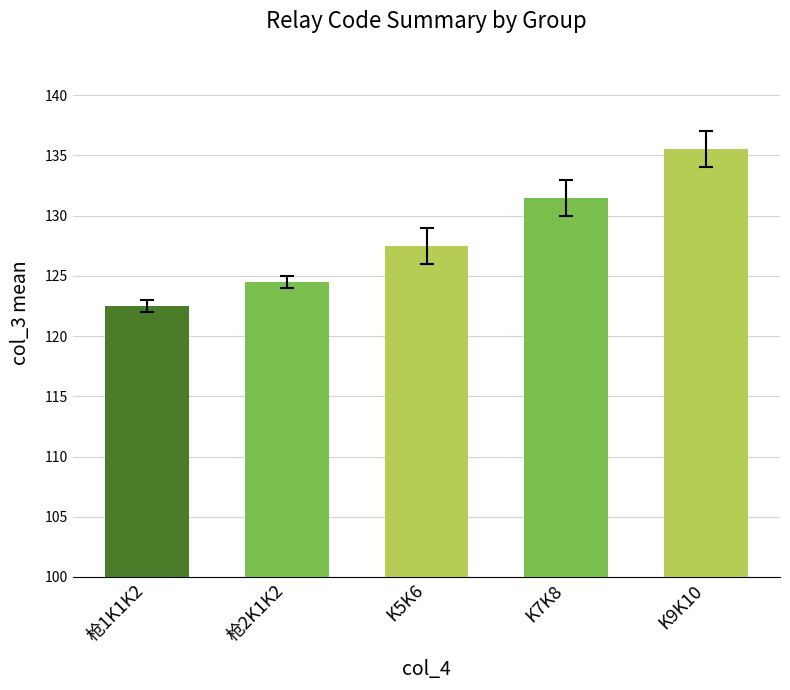

What is the difference between the maximum and second lowest values?

11.0